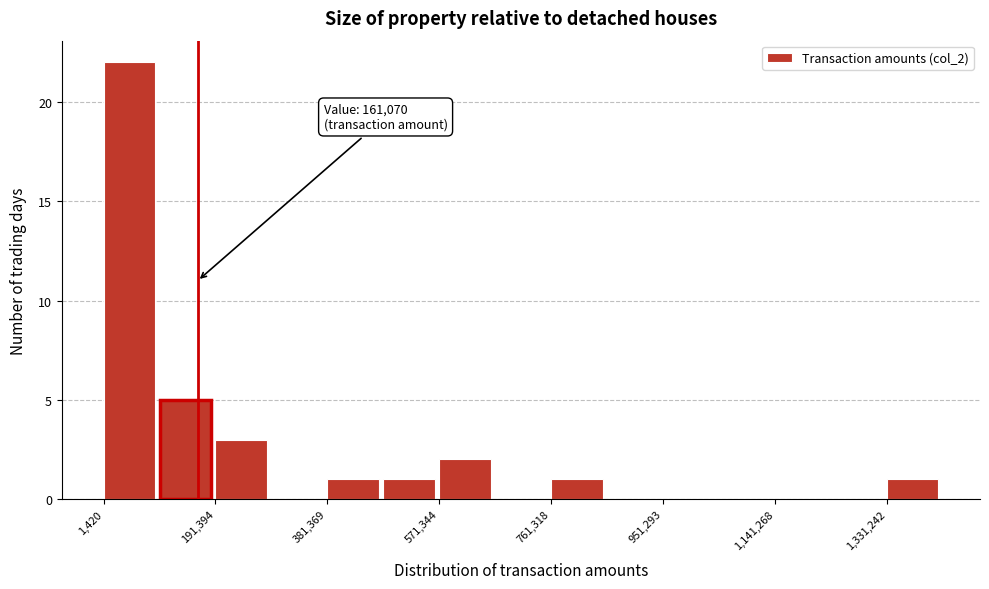

Which range on the x-axis has the tallest bar?

0 to 100000